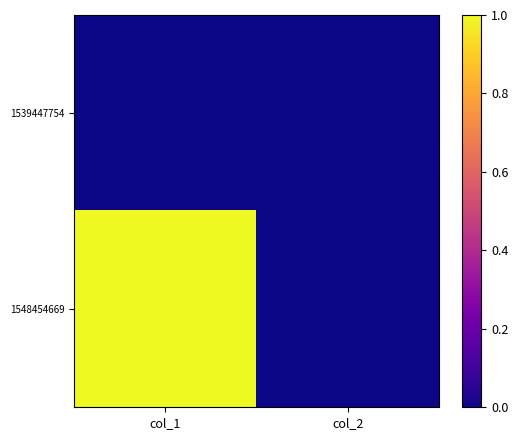

Reading right to left, extract all data points from this chart.

1539447754: col_2=0	col_1=0
1548454669: col_2=0	col_1=1